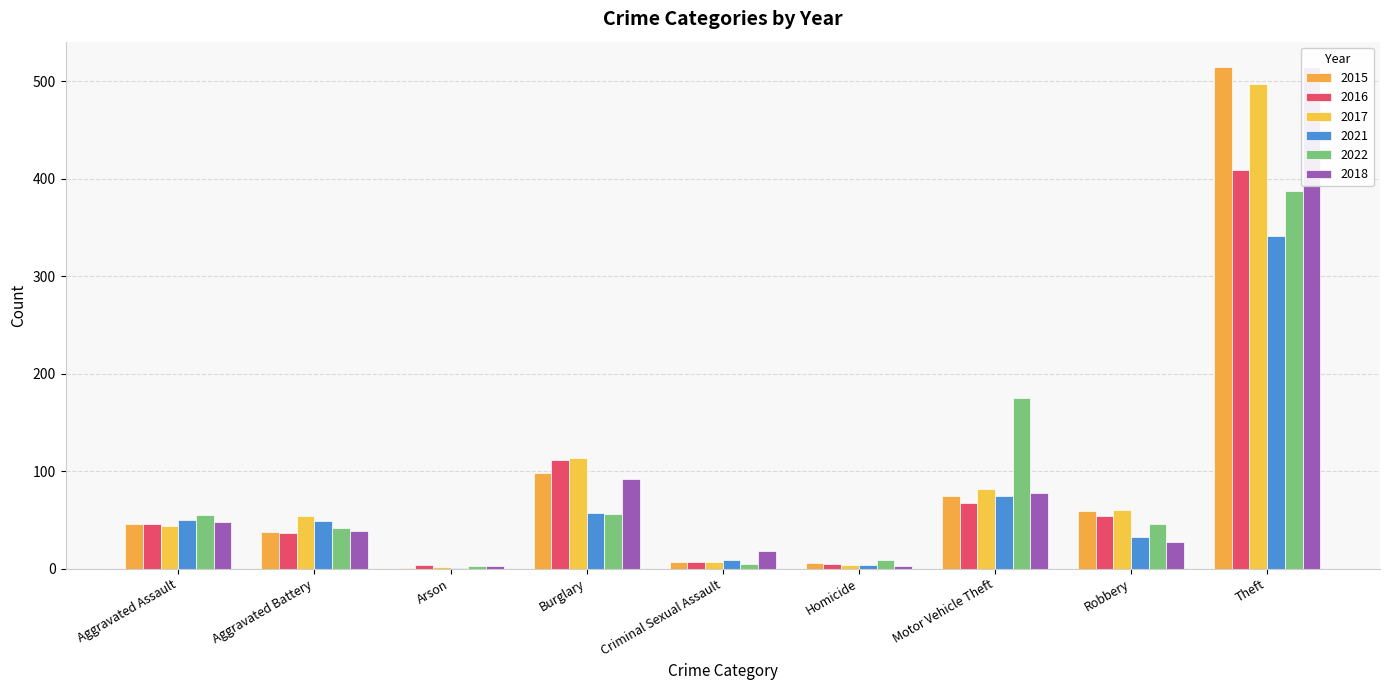

What is the average value of the 2016 series?

82